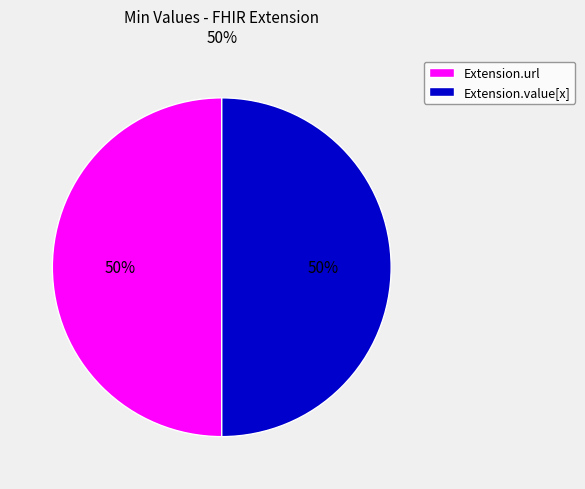

To the nearest percent, what is the combined percentage of Extension.url and Extension.value[x]?

100%